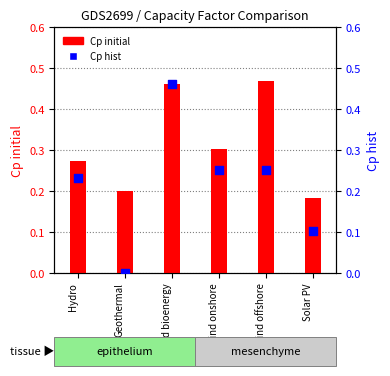

At how many categories does at least one series exceed 0?

6